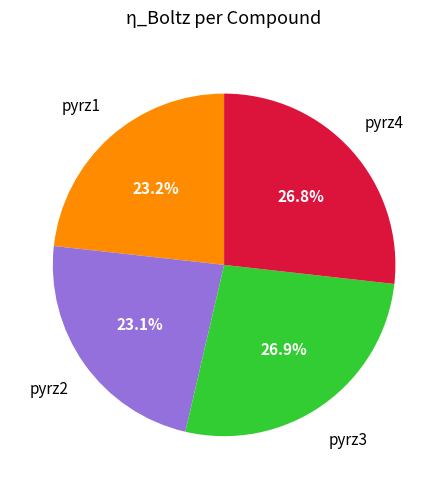

Is there a majority slice in this chart?

No